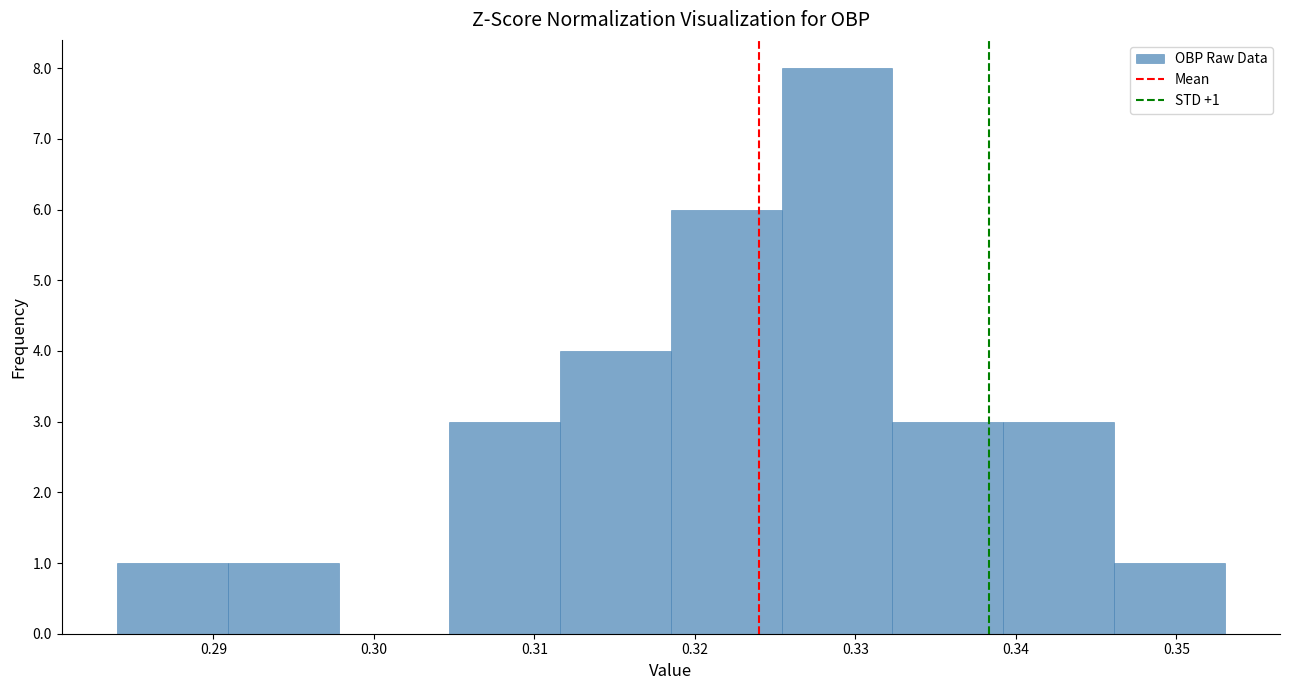

Which range on the x-axis has the tallest bar?

0.325 to 0.332